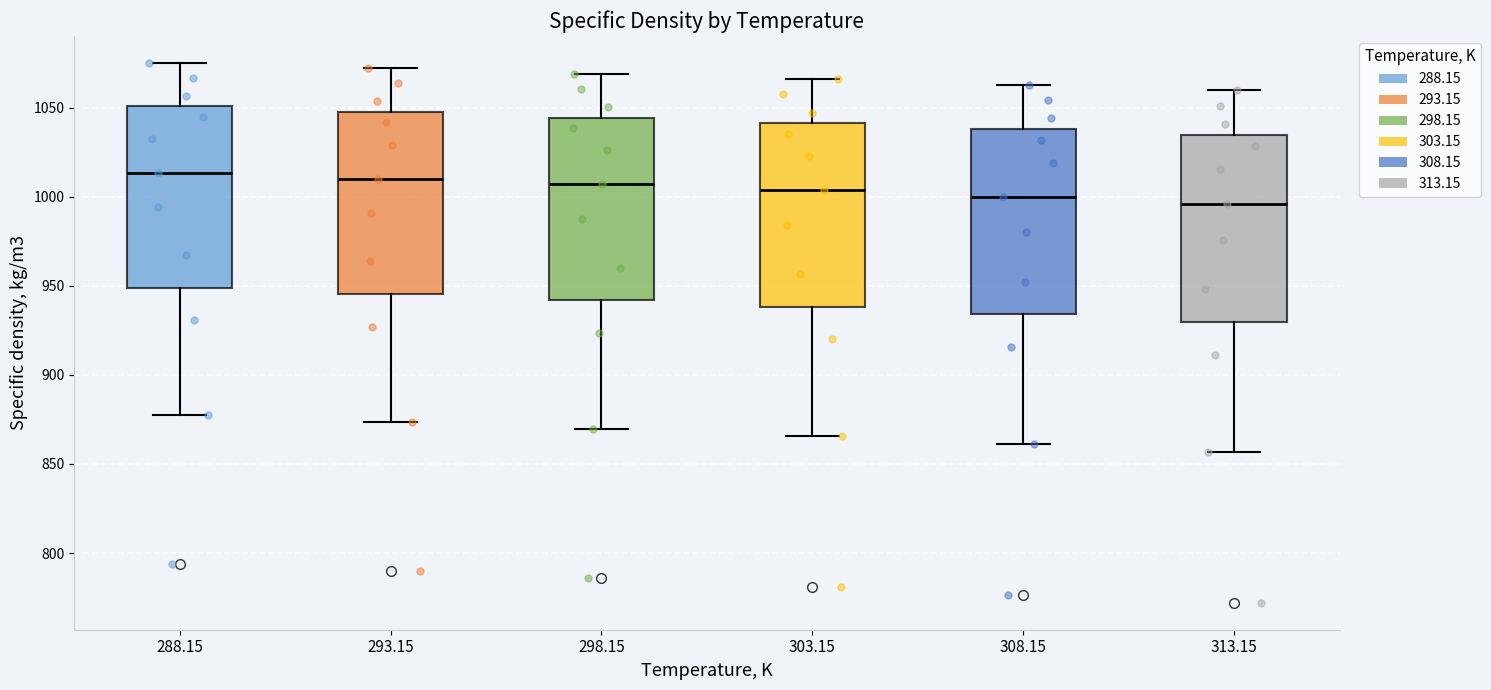

Reading left to right, read every box against the y-axis: the position of its median line, the range the box covers, and the ends of its whiskers. The values are not printed on the chart, so give them approximately, as read against the axis.

288.15: median 1015, box 950 to 1050, whiskers 875 to 1075
293.15: median 1010, box 945 to 1050, whiskers 875 to 1070
298.15: median 1005, box 940 to 1045, whiskers 870 to 1070
303.15: median 1005, box 940 to 1040, whiskers 865 to 1065
308.15: median 1000, box 935 to 1040, whiskers 860 to 1065
313.15: median 995, box 930 to 1035, whiskers 855 to 1060